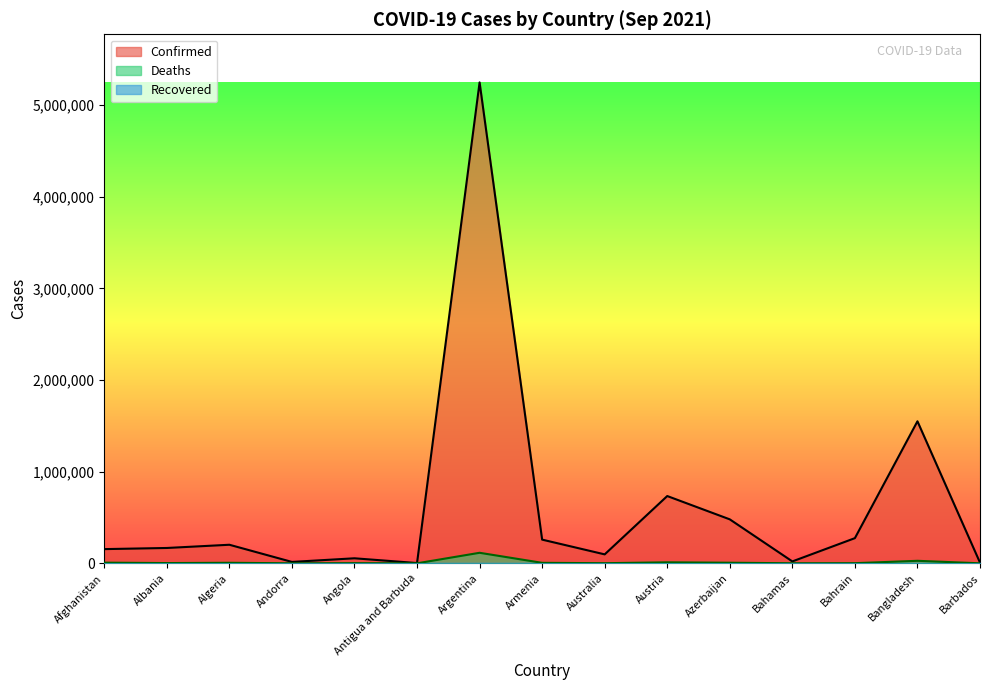

True or false: Confirmed and Deaths intersect in this chart.

False